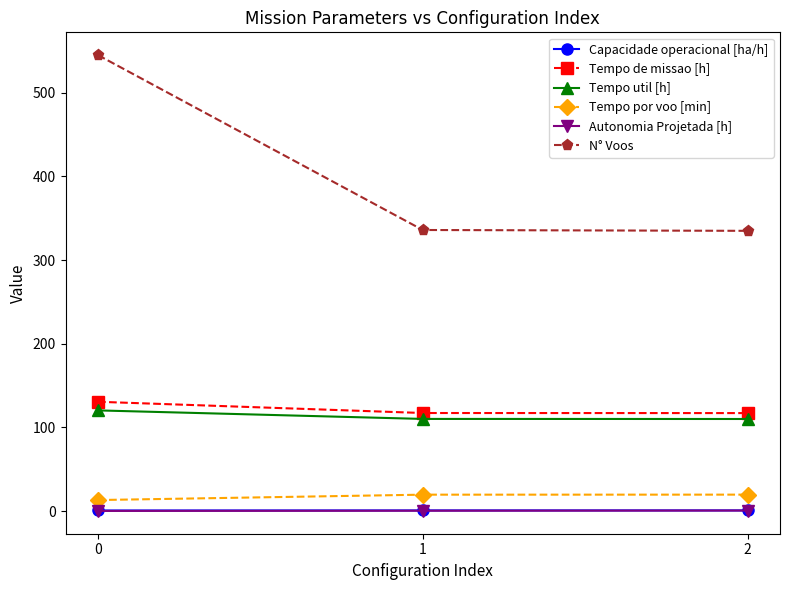

What is the sum of the Autonomia Projetada [h] values at 2 and 1?

1.2